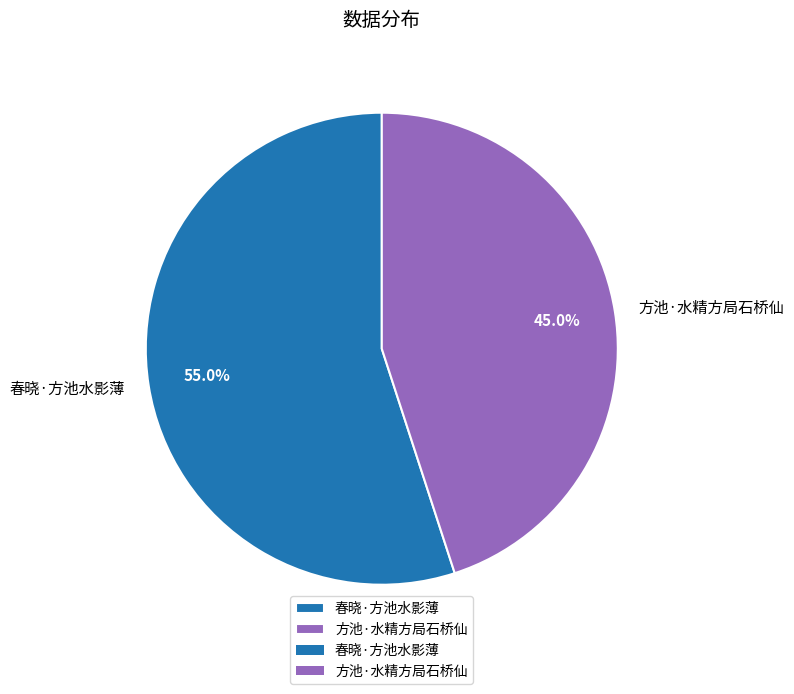

Between 春晓·方池水影薄 and 方池·水精方局石桥仙, which is larger?

春晓·方池水影薄